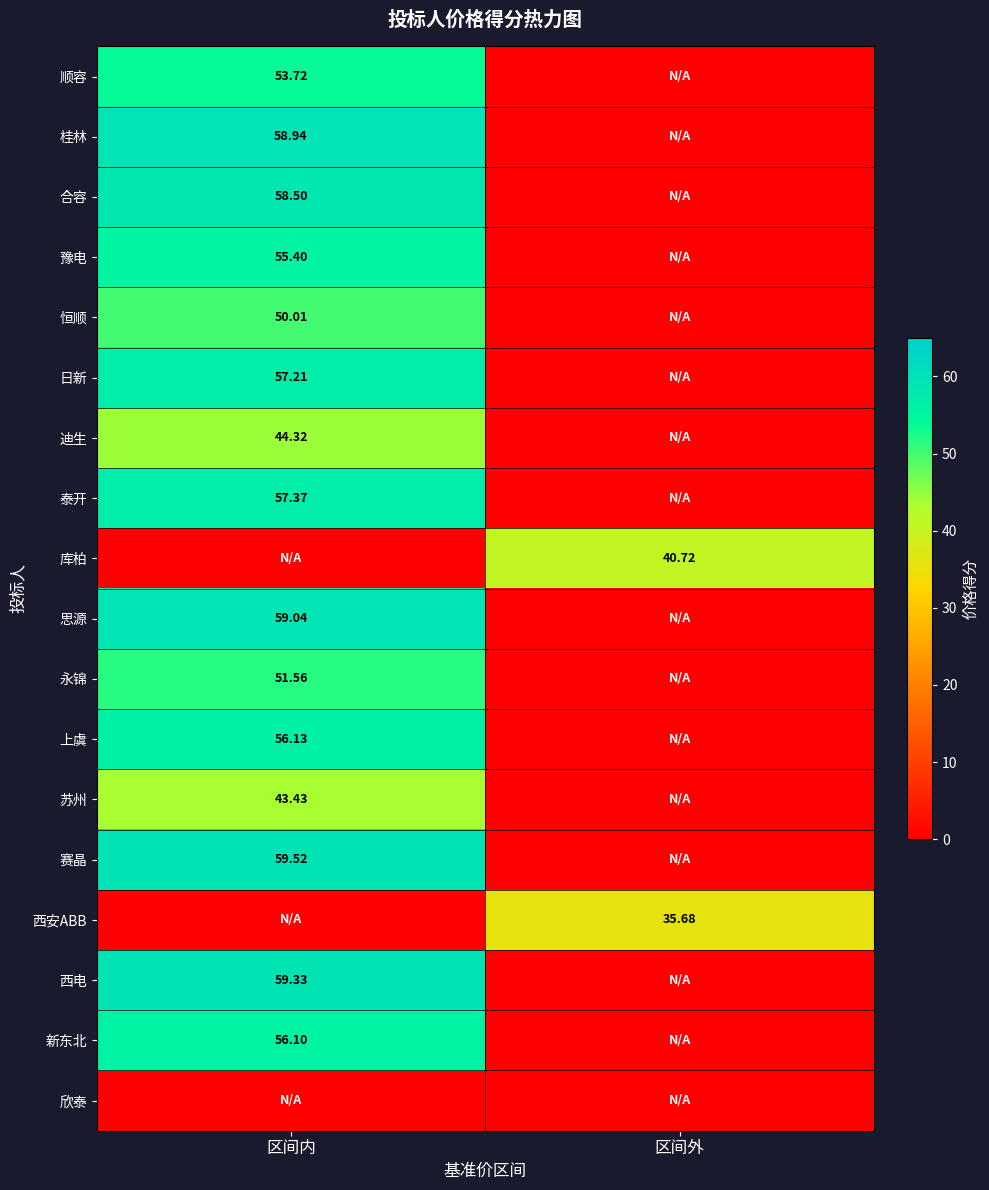

Where does the 永锦 series first go above 51?

区间内